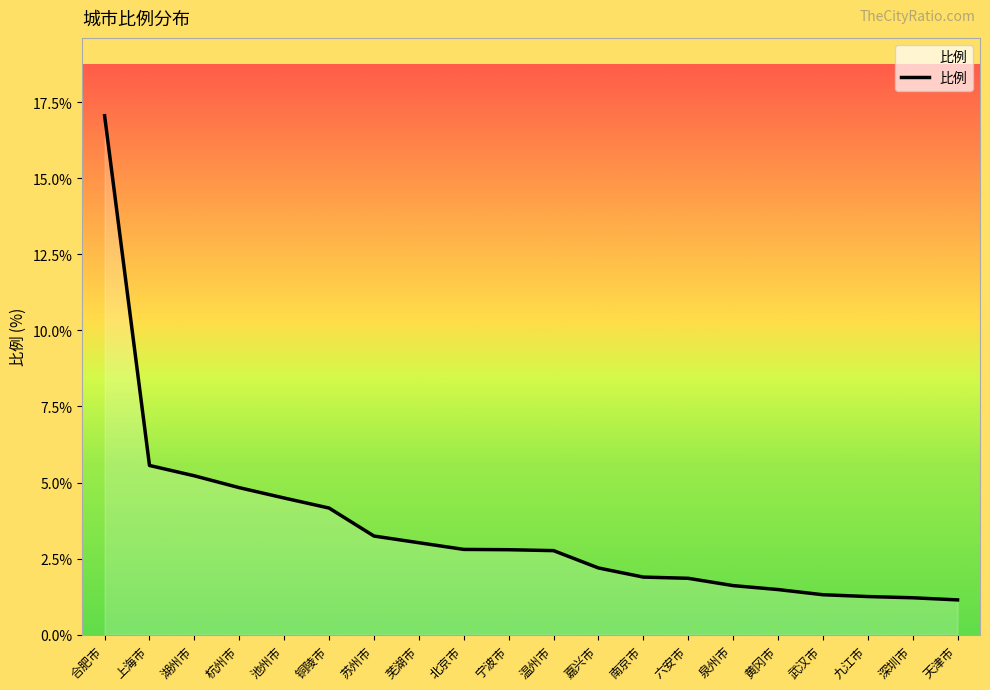

Which has a higher value, 泉州市 or 宁波市?

宁波市